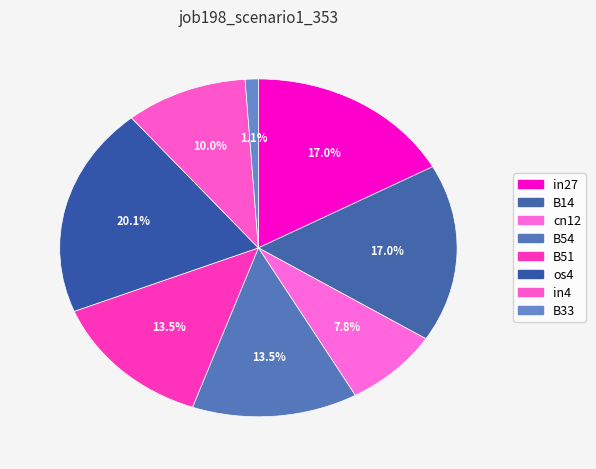

Is there any slice that represents more than half of the pie?

No